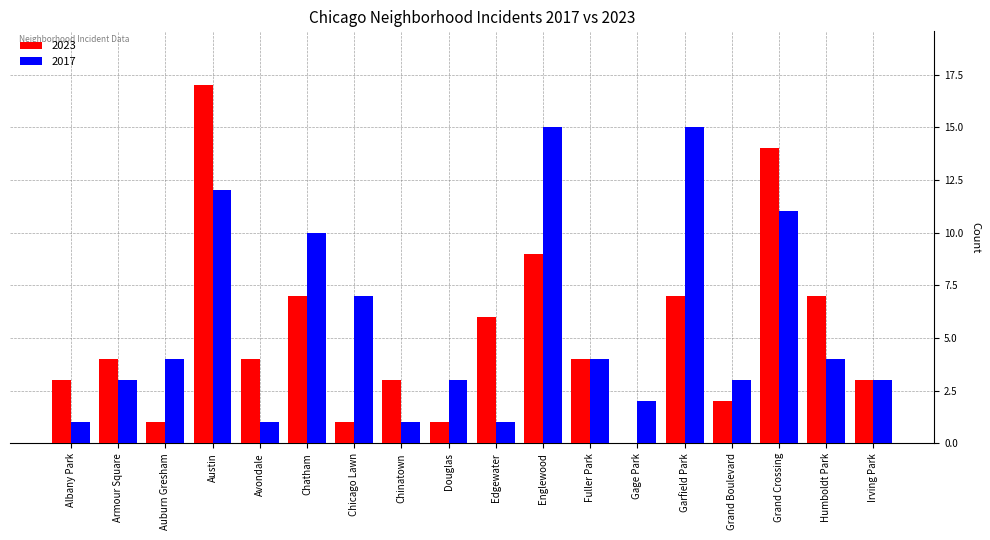

What is the total value across all series at Chicago Lawn?

8